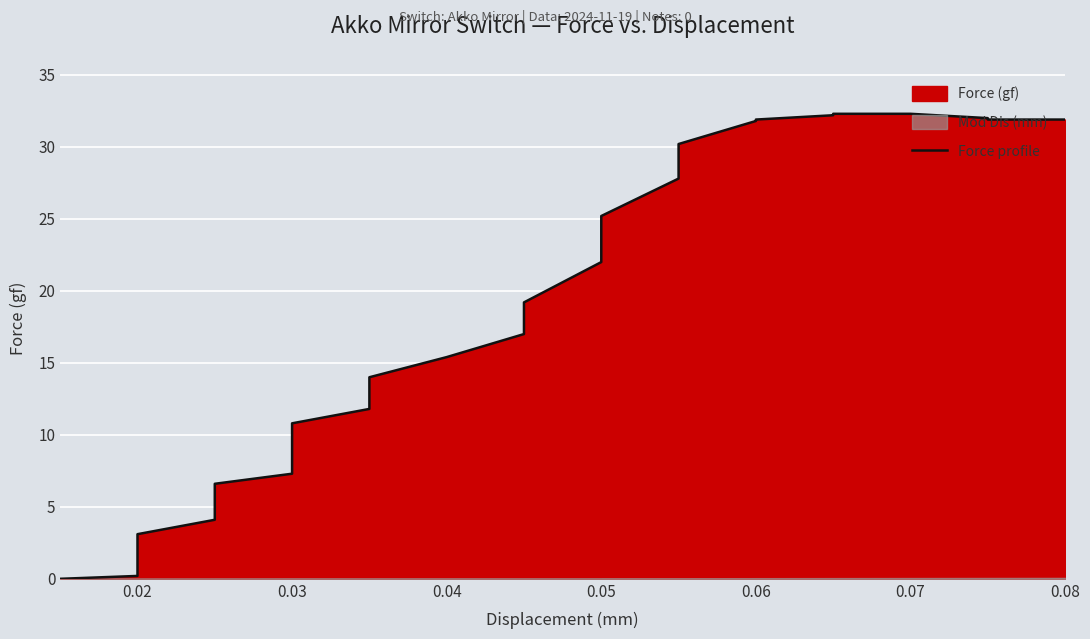

The chart shows a value of 3.5 at 0.02. True or false?

False